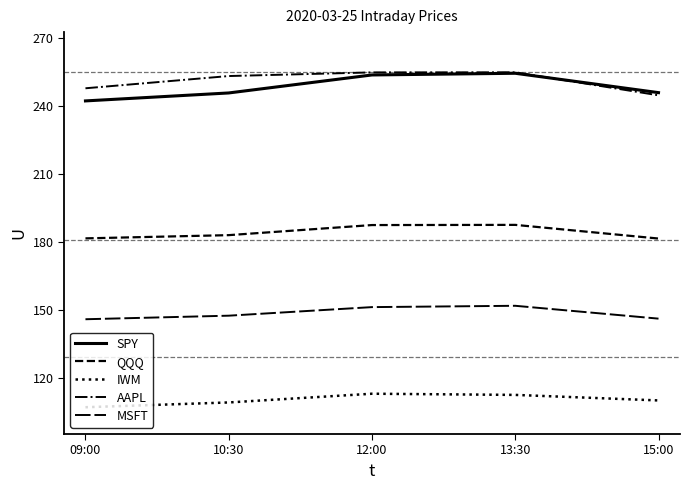

How many lines are shown in the chart?

5